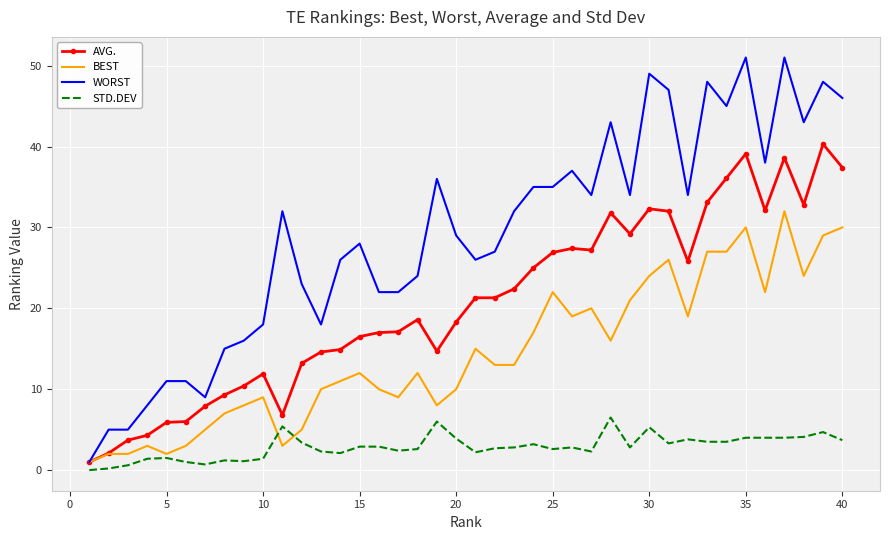

Which series has the largest range (max minus min)?

WORST